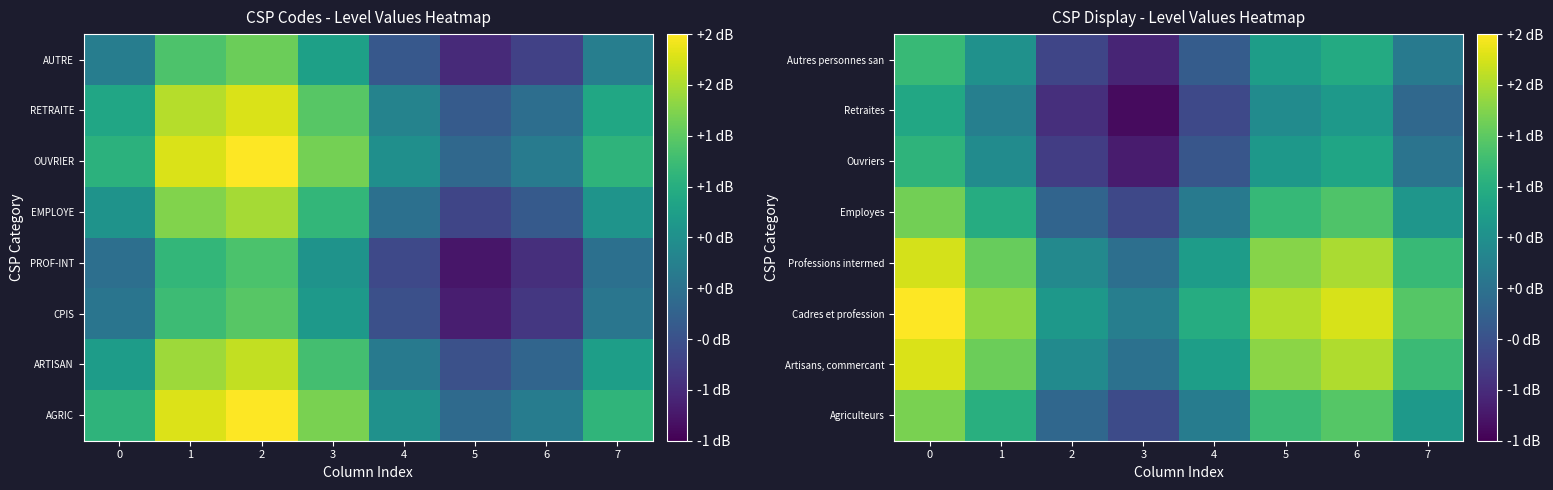

List the labels in order of Autres personnes san value, smallest first.

3, 2, 4, 7, 1, 5, 6, 0